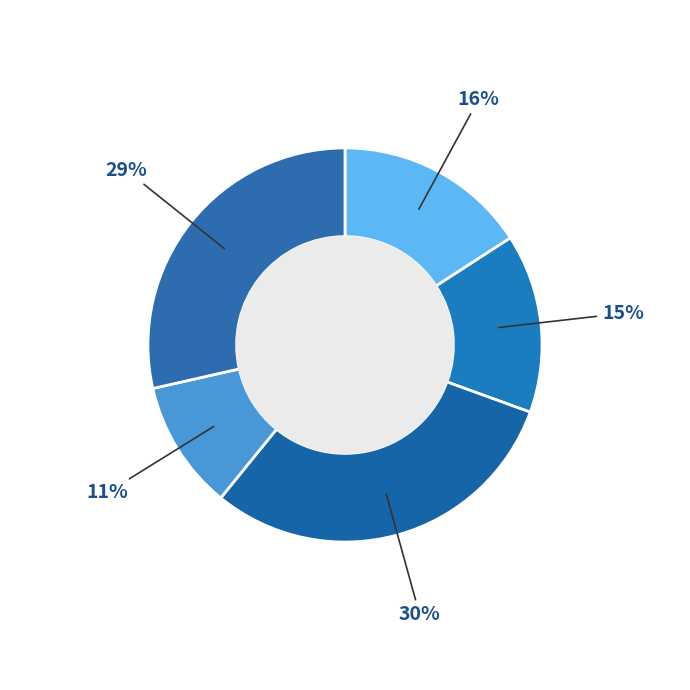

How many segments does this pie chart have?

5